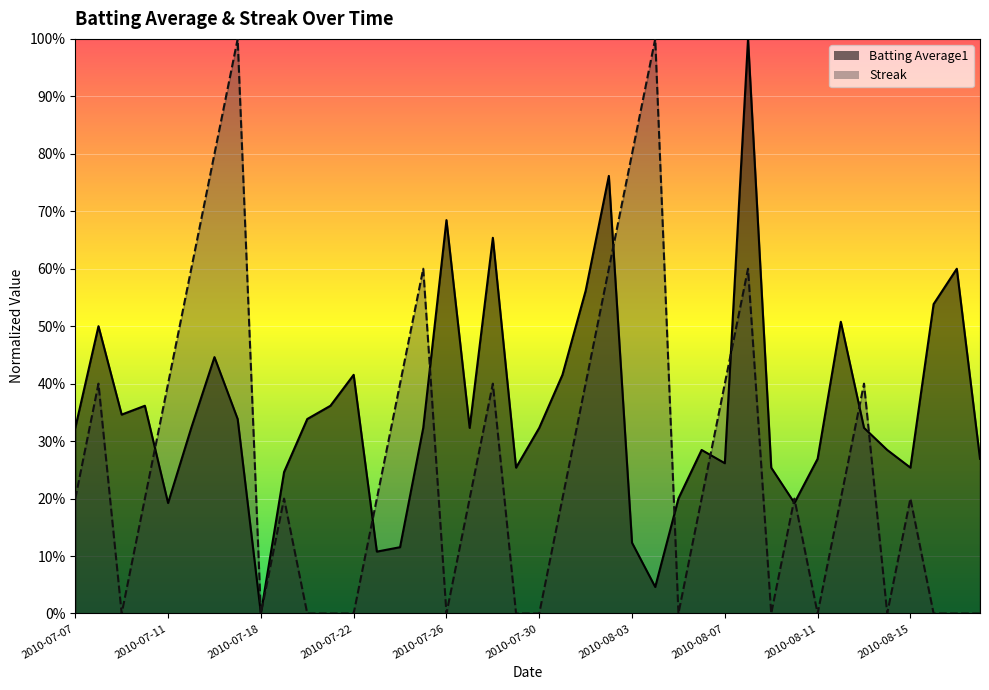

The value of Streak at 2010-08-18 is -0.5. True or false?

False